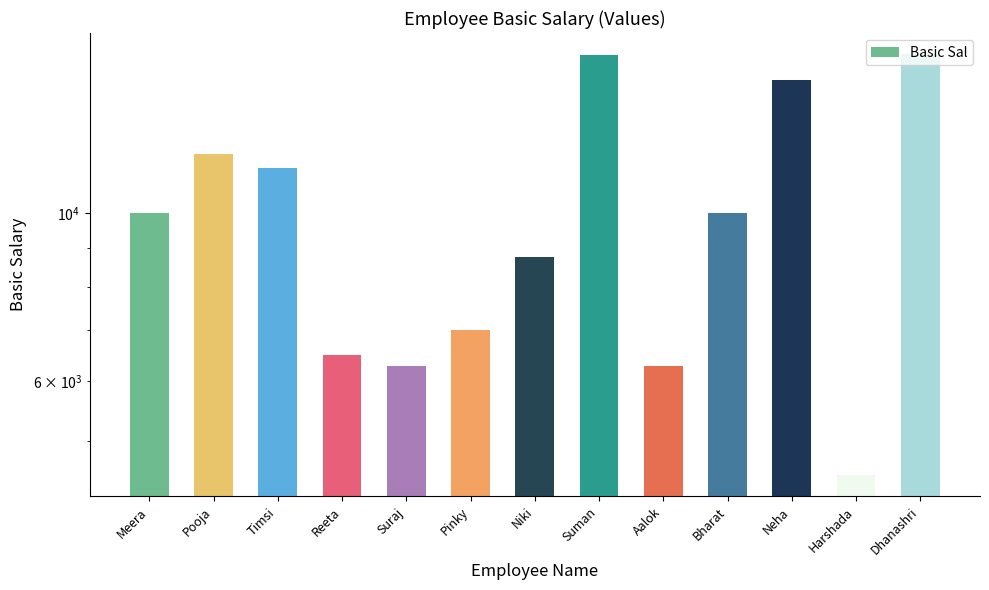

What is the label of the 13th bar from the right?

Meera